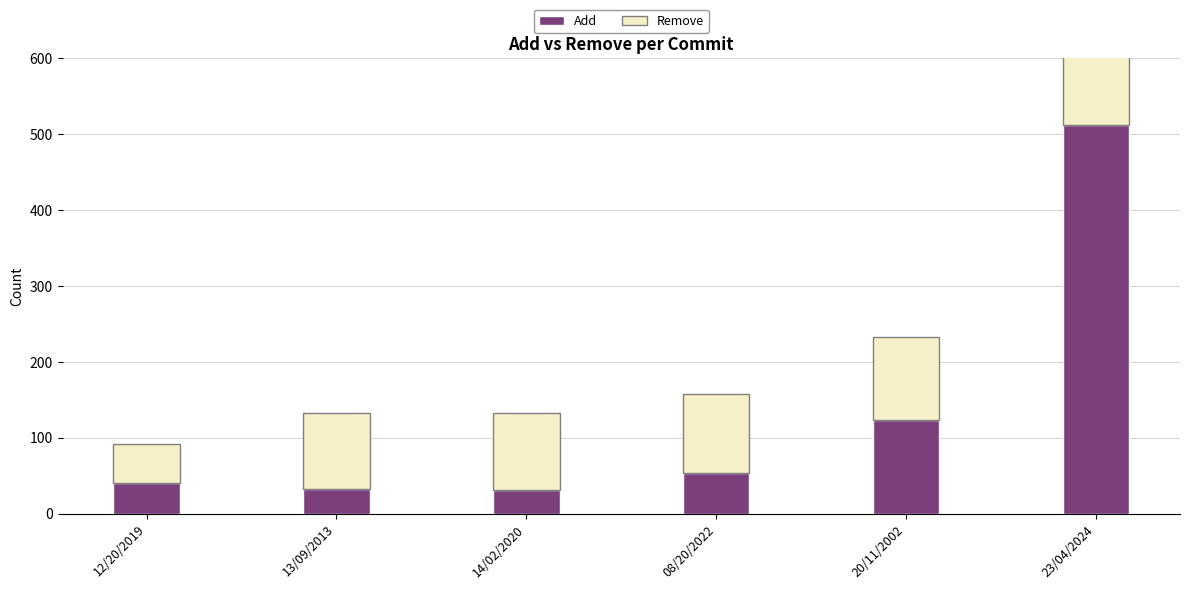

The Remove series shows 110 at 20/11/2002. True or false?

True